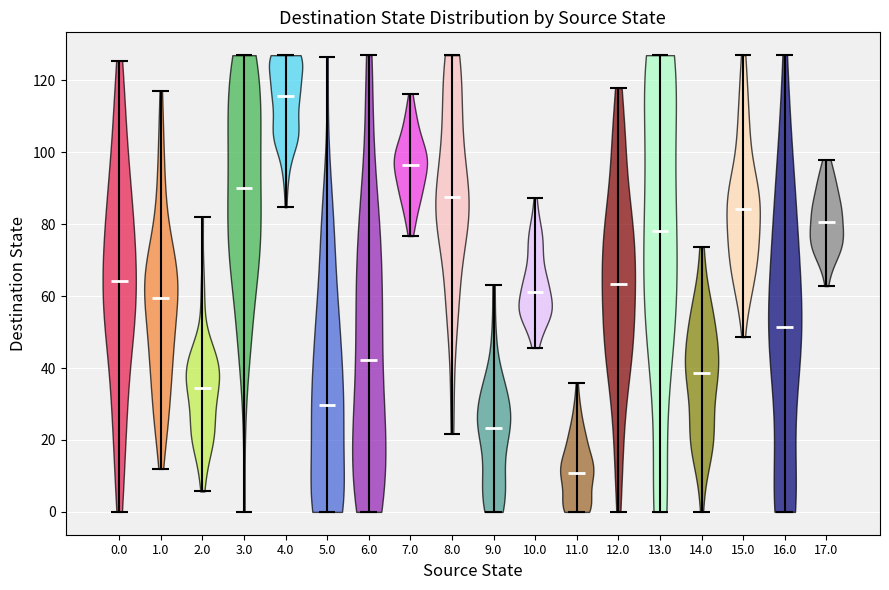

Reading left to right, read every violin against the y-axis: where its median line is, and the lowest and highest points it reaches. The values are not printed on the chart, so give them approximately, as read against the axis.

0.0: median line 64, lowest point 0, highest point 126
1.0: median line 60, lowest point 12, highest point 118
2.0: median line 34, lowest point 6, highest point 82
3.0: median line 90, lowest point 0, highest point 128
4.0: median line 116, lowest point 84, highest point 128
5.0: median line 30, lowest point 0, highest point 126
6.0: median line 42, lowest point 0, highest point 128
7.0: median line 96, lowest point 76, highest point 116
8.0: median line 88, lowest point 22, highest point 128
9.0: median line 24, lowest point 0, highest point 64
10.0: median line 62, lowest point 46, highest point 88
11.0: median line 10, lowest point 0, highest point 36
12.0: median line 64, lowest point 0, highest point 118
13.0: median line 78, lowest point 0, highest point 128
14.0: median line 38, lowest point 0, highest point 74
15.0: median line 84, lowest point 48, highest point 128
16.0: median line 52, lowest point 0, highest point 128
17.0: median line 80, lowest point 62, highest point 98